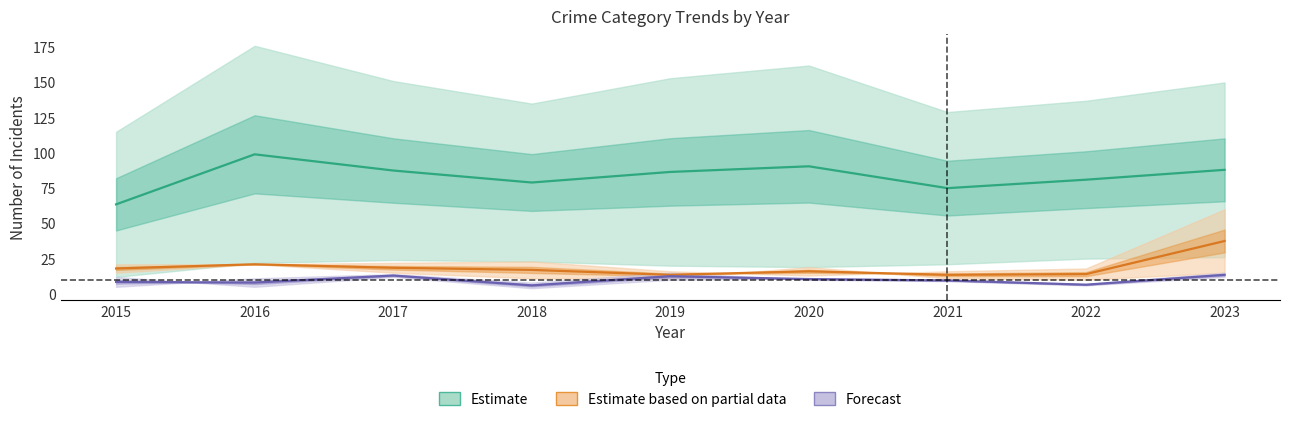

Between 2022 and 2020, which is larger?

2020